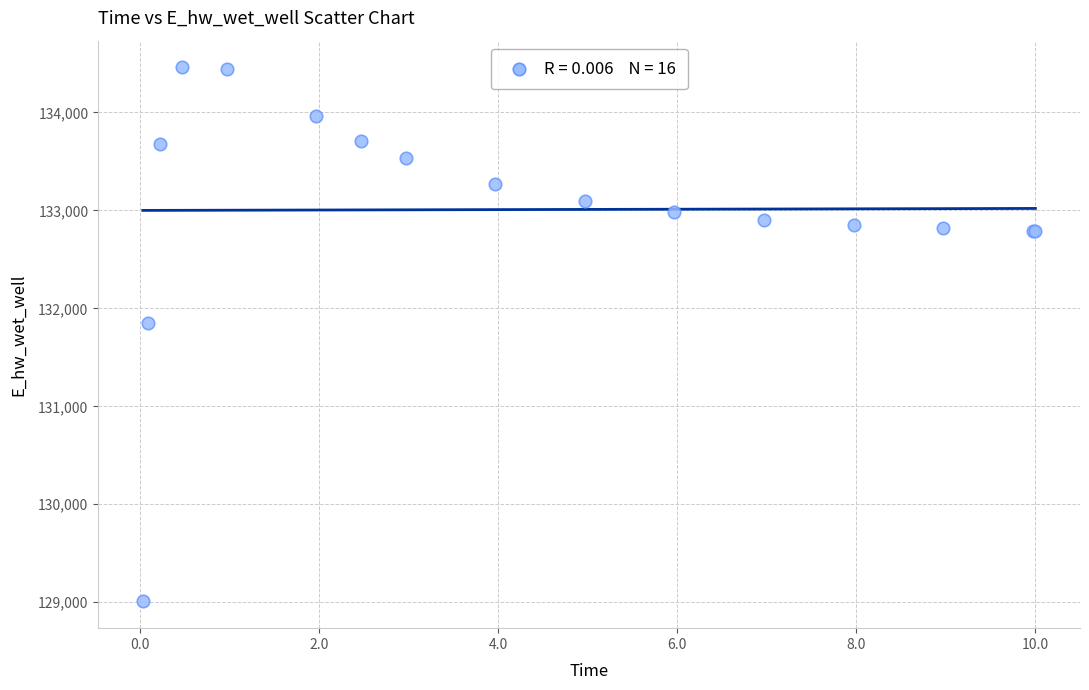

What Y value in the scatter plot is closest to 131734?

131852.2